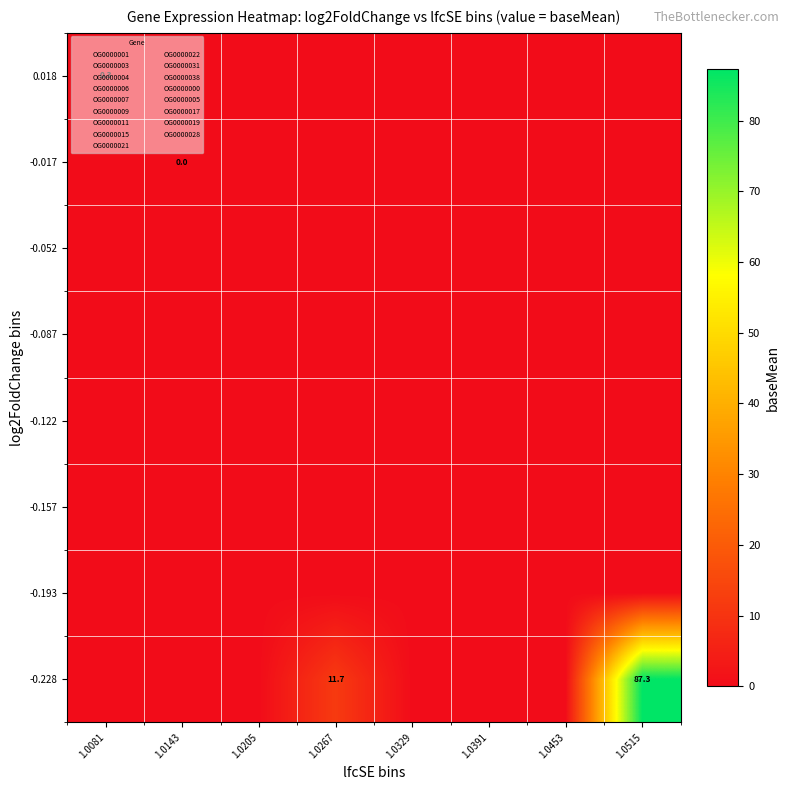

List the labels in order of -0.193 value, largest first.

1.0081, 1.0143, 1.0205, 1.0267, 1.0329, 1.0391, 1.0453, 1.0515